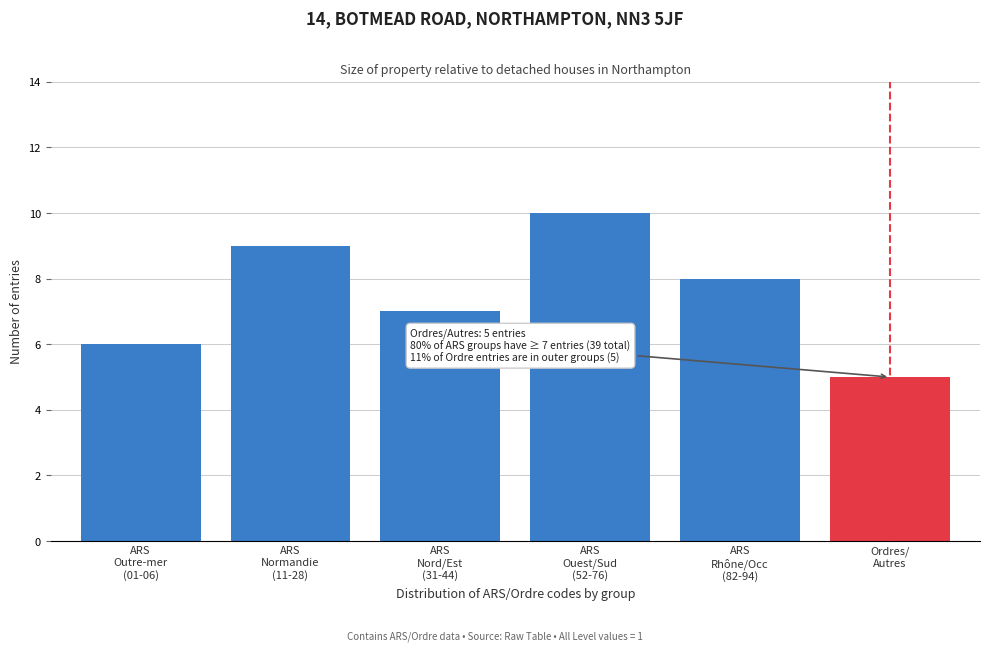

Reading left to right, list all the values displayed in this chart.

6	9	7	10	8	5